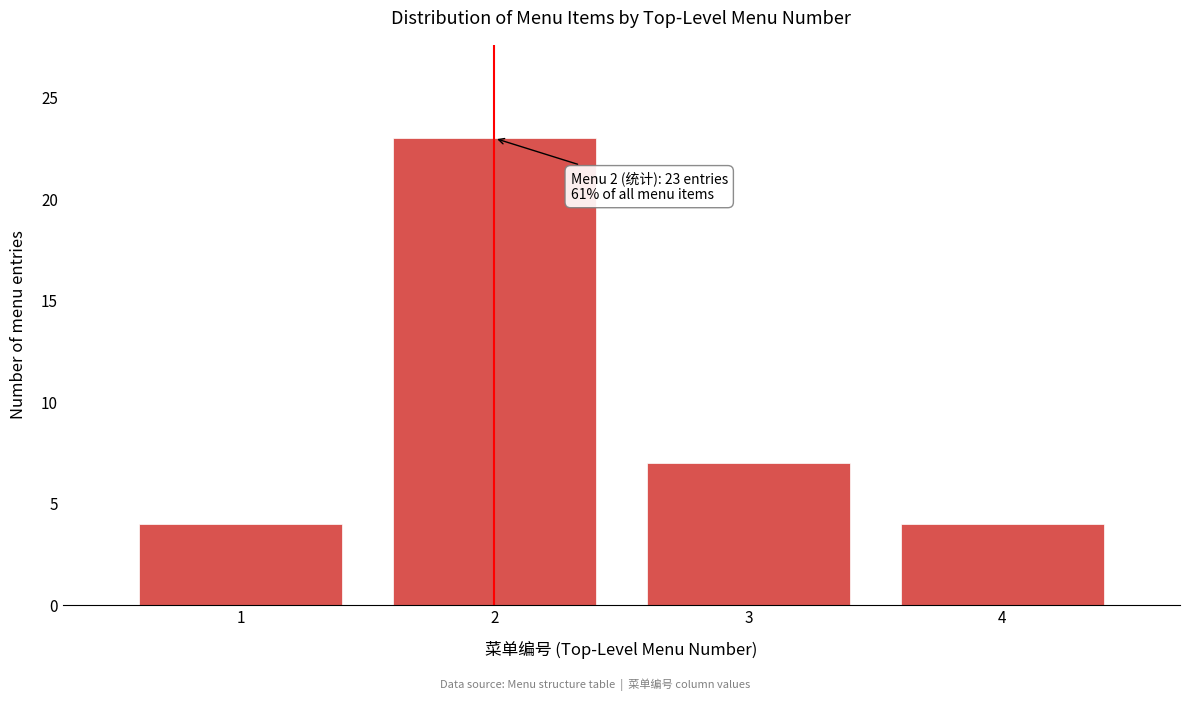

Reading right to left, what are all the values shown in this chart?

4=4	3=7	2=23	1=4